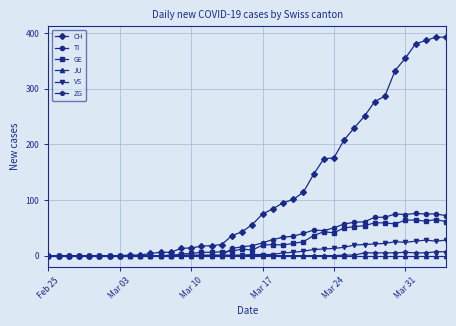

What is the sum of all TI values?

1111